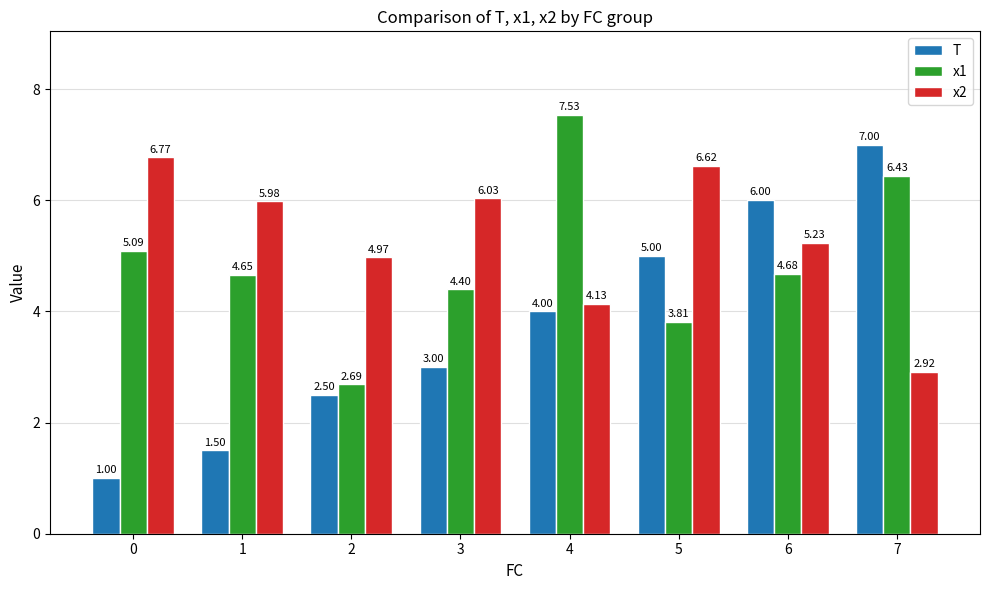

The T series shows 2.5 at 2. True or false?

True